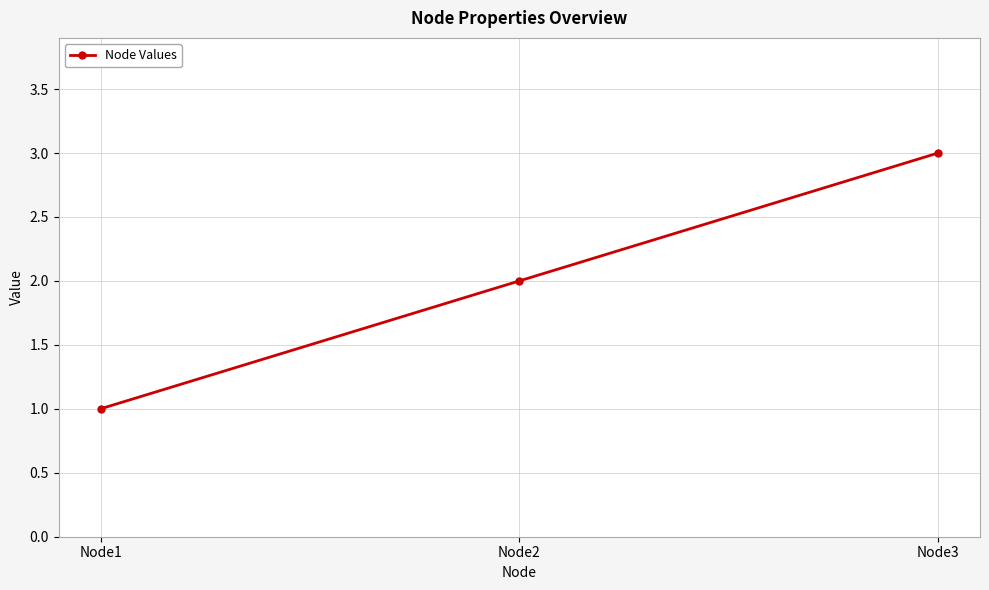

The chart shows a value of 5 at Node3. True or false?

False